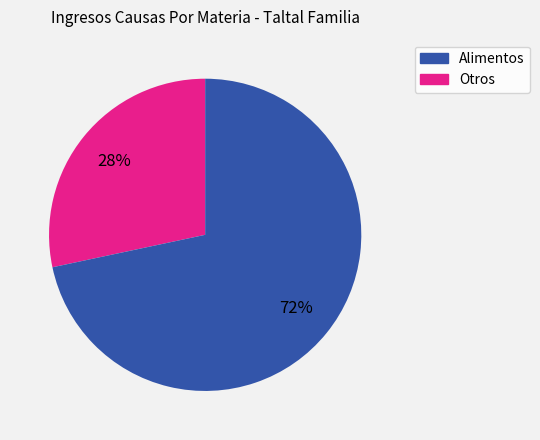

How many segments does this pie chart have?

2